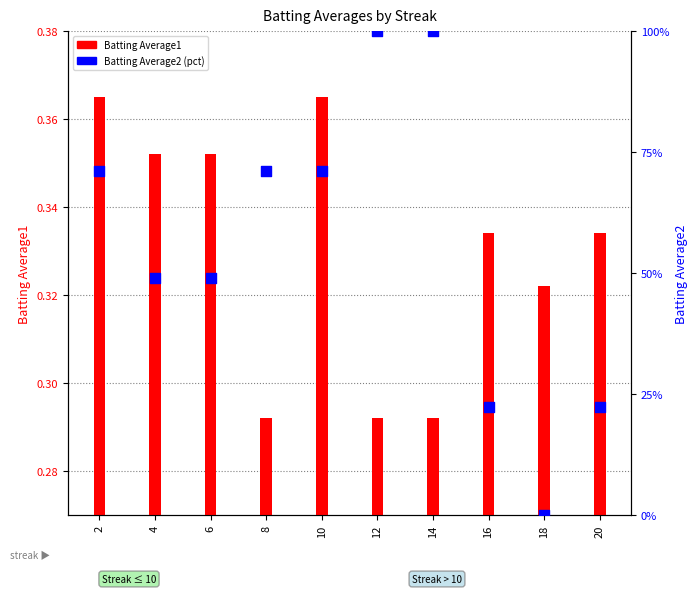

What are all the series names shown in the legend?

Batting Average1, Batting Average2